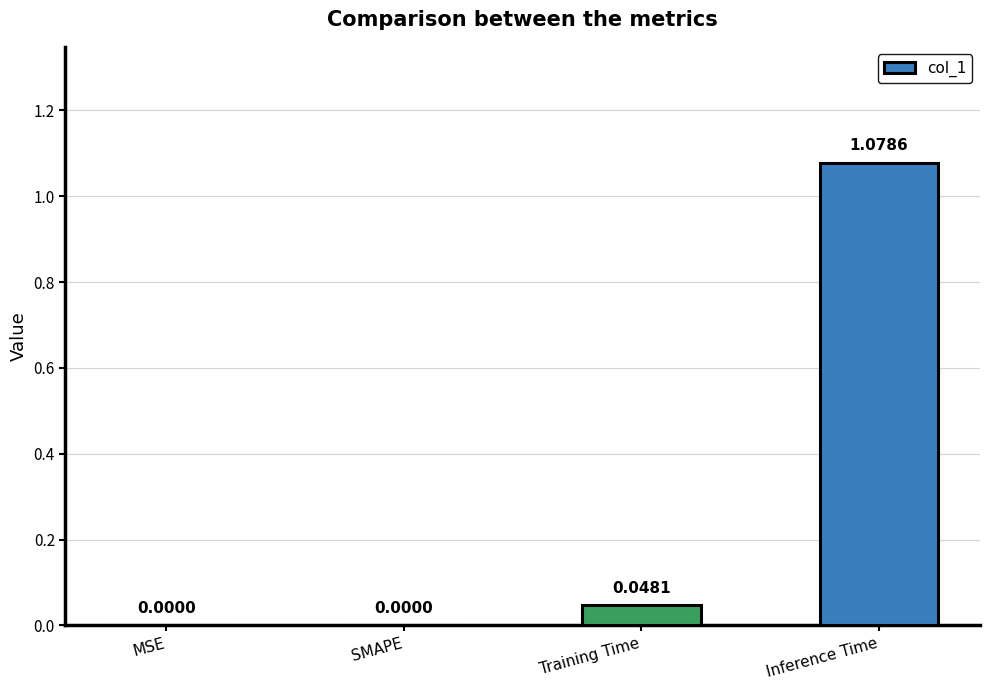

Between Inference Time and Training Time, which is larger?

Inference Time